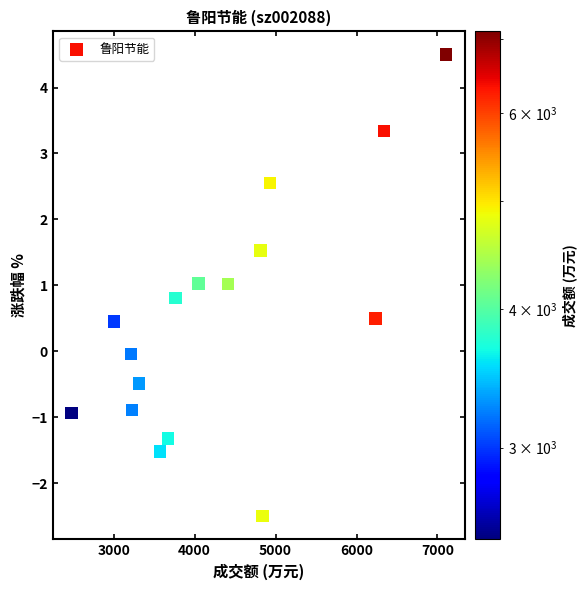

What is the range of X values (max minus min)?

4625.0